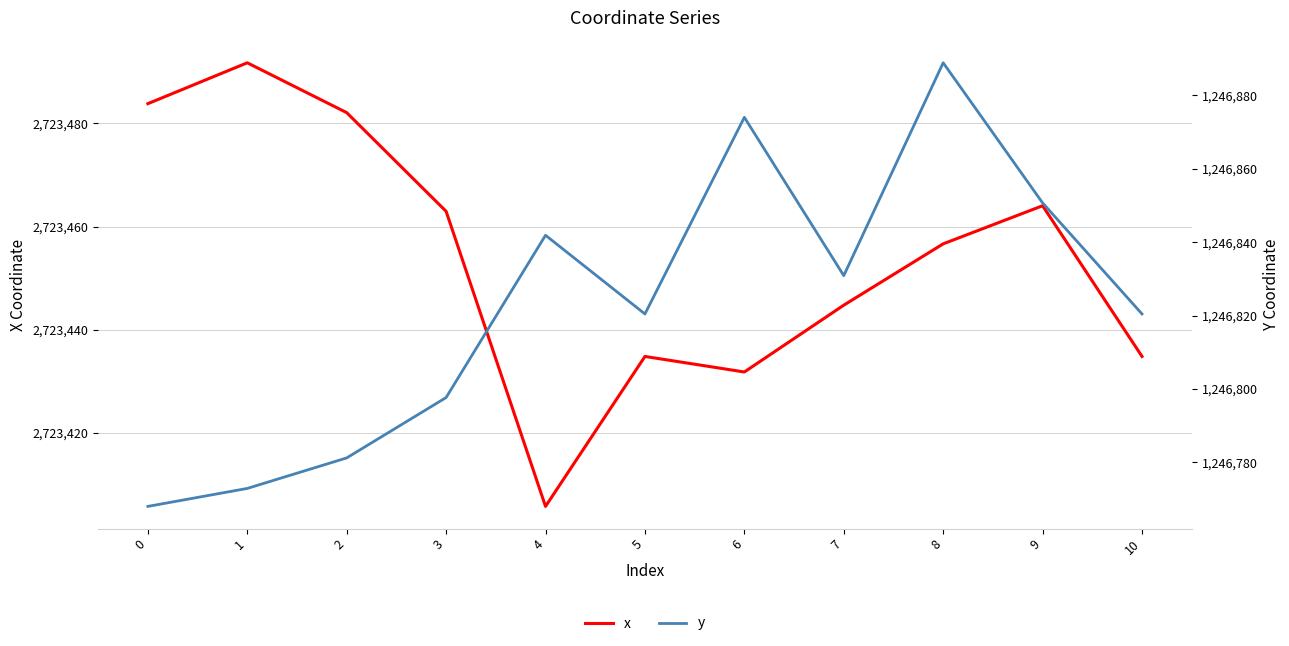

True or false: x and y intersect in this chart.

False